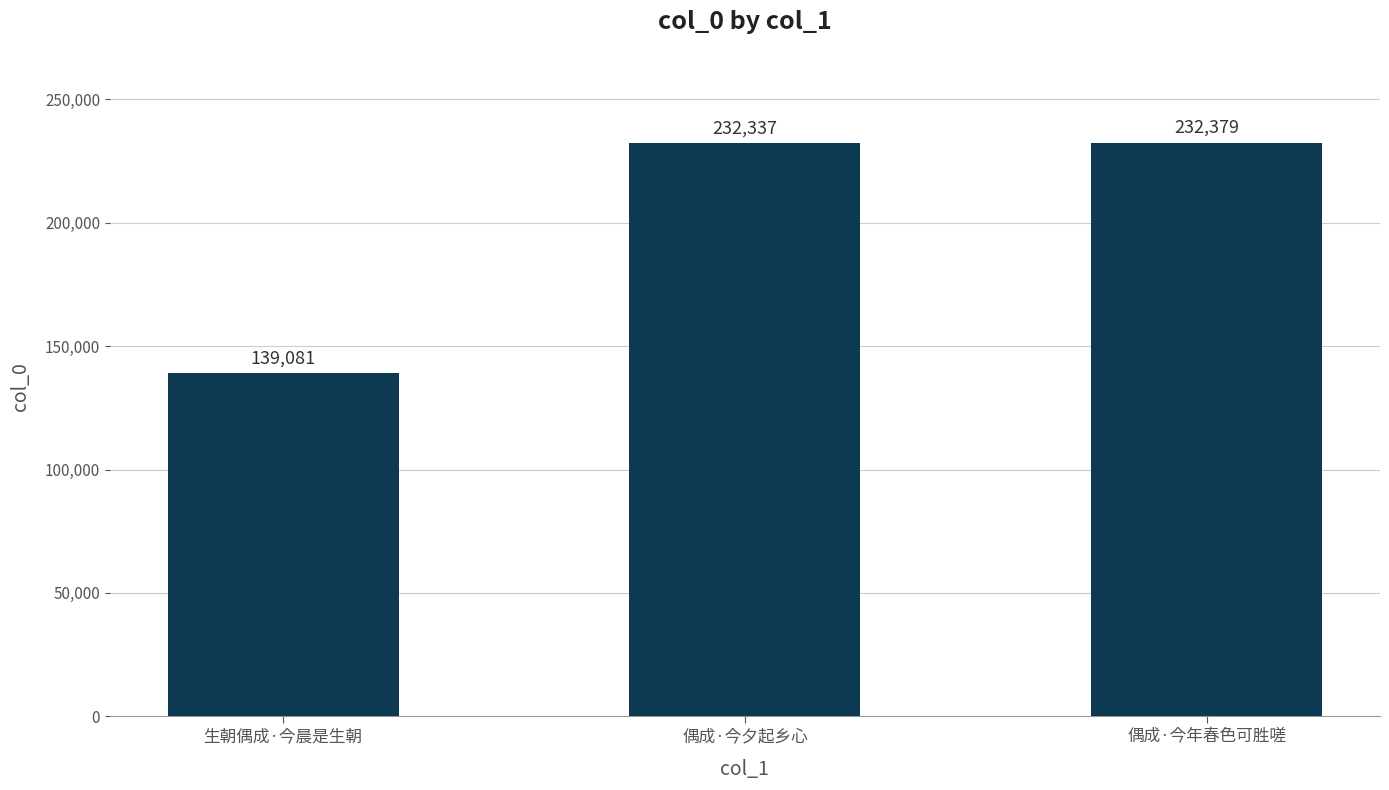

What is the label of the 1st bar from the left?

生朝偶成·今晨是生朝